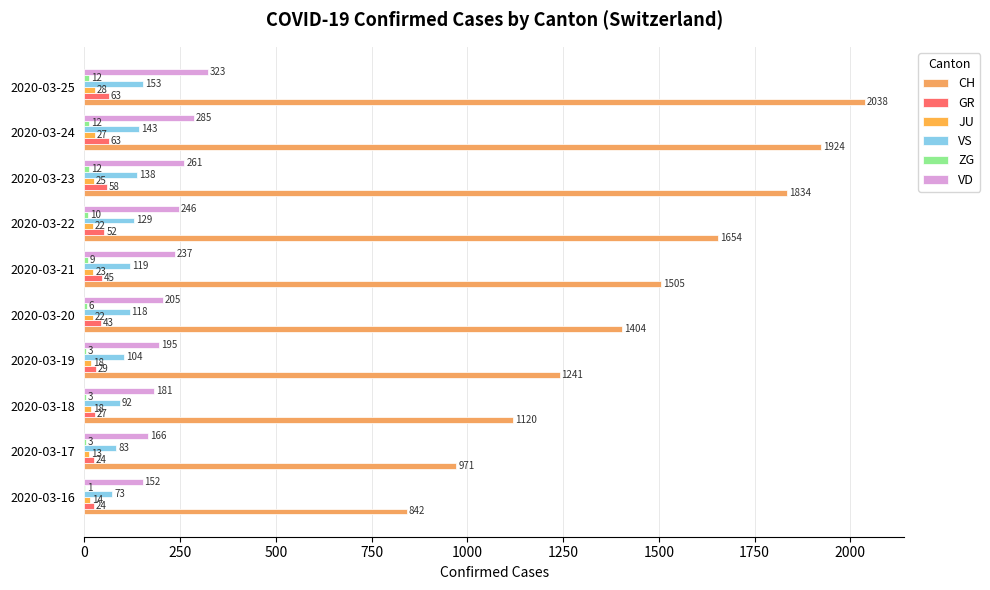

What is the highest value of the ZG series?

12